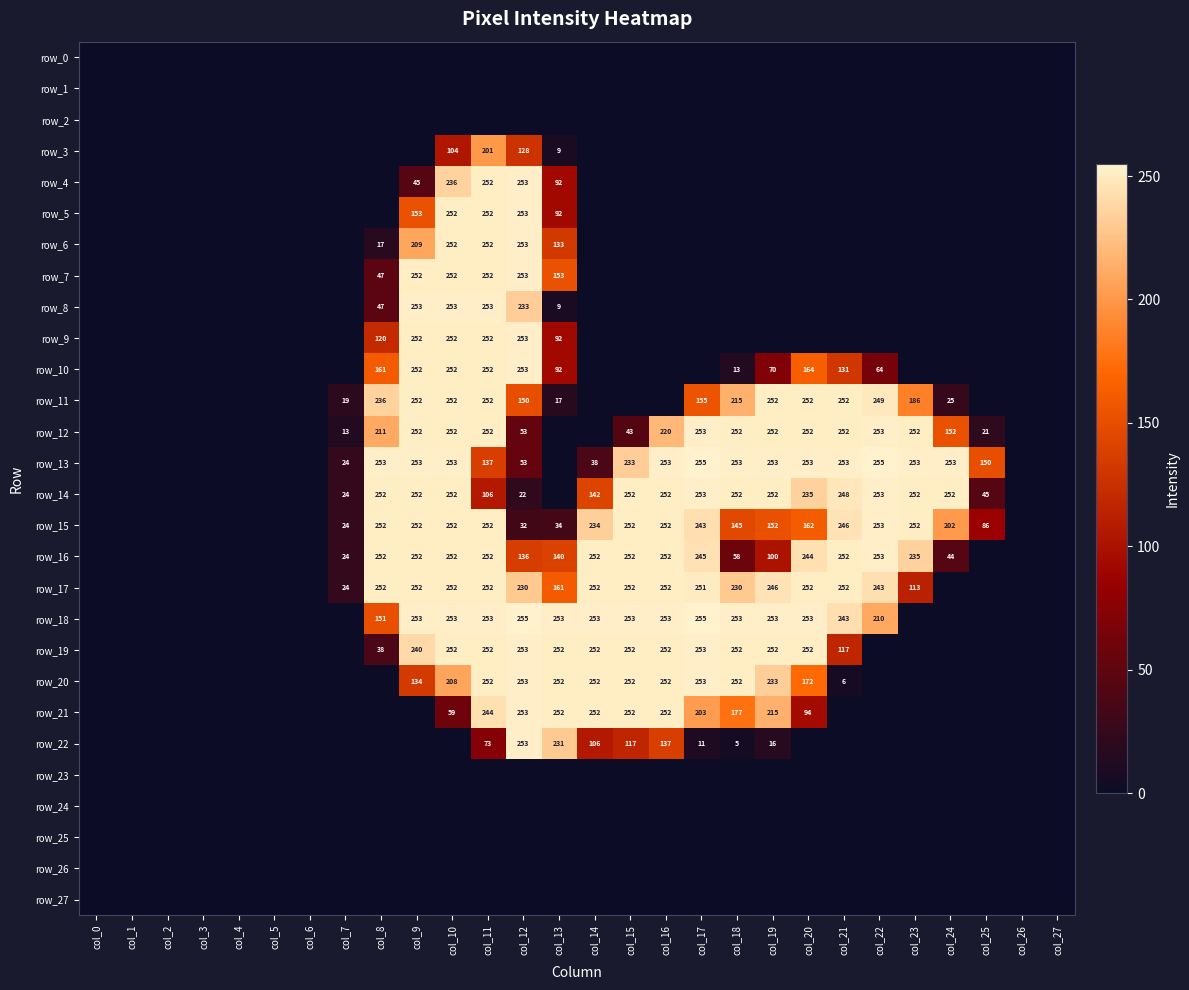

Rank the categories by row_0 value from highest to lowest.

col_0, col_1, col_2, col_3, col_4, col_5, col_6, col_7, col_8, col_9, col_10, col_11, col_12, col_13, col_14, col_15, col_16, col_17, col_18, col_19, col_20, col_21, col_22, col_23, col_24, col_25, col_26, col_27